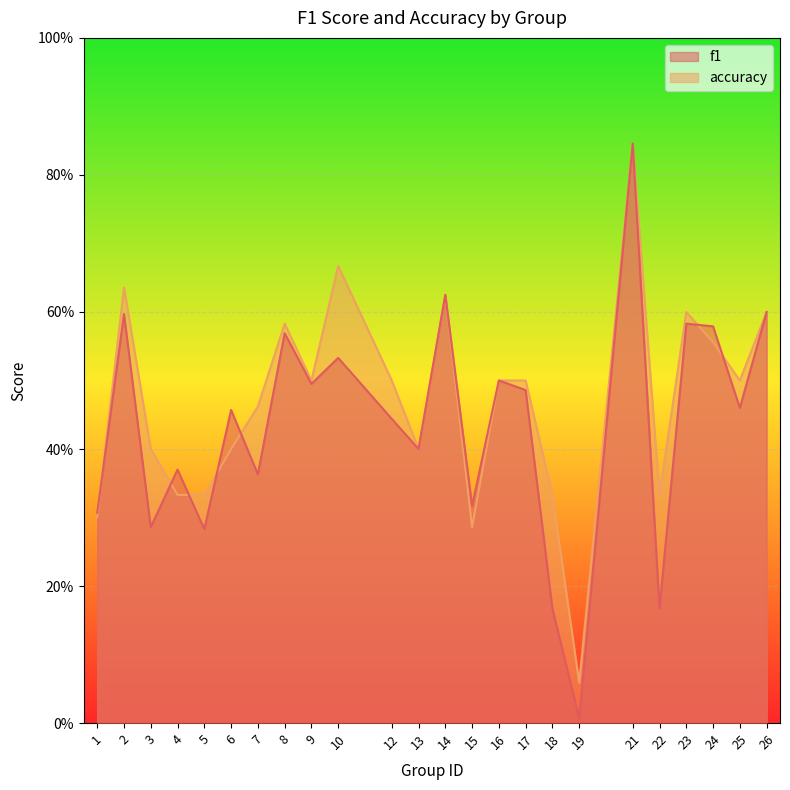

In f1, how many points are lower than both neighbors (excluding endpoints)?

9